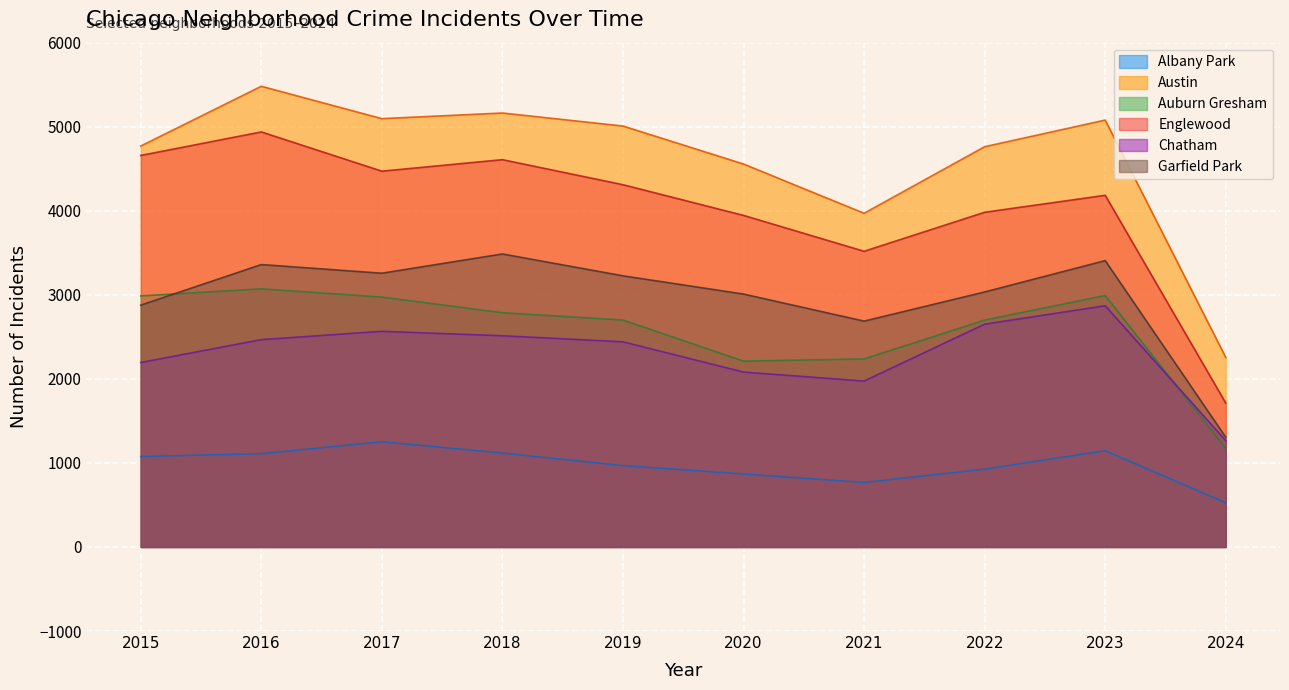

True or false: Austin has a value of 470 at 2024.

False